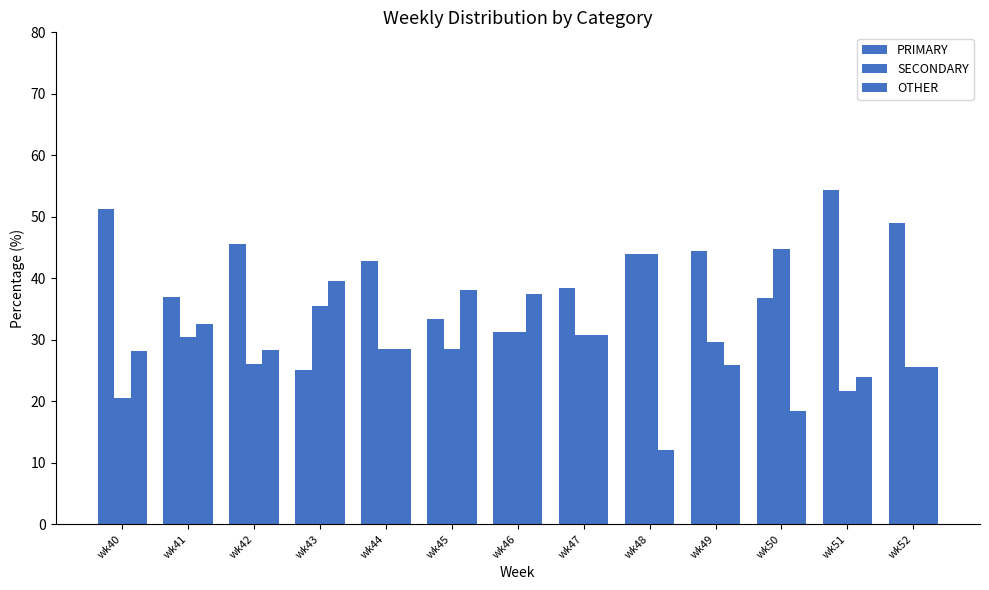

The value of OTHER at wk41 is 9.1. True or false?

False